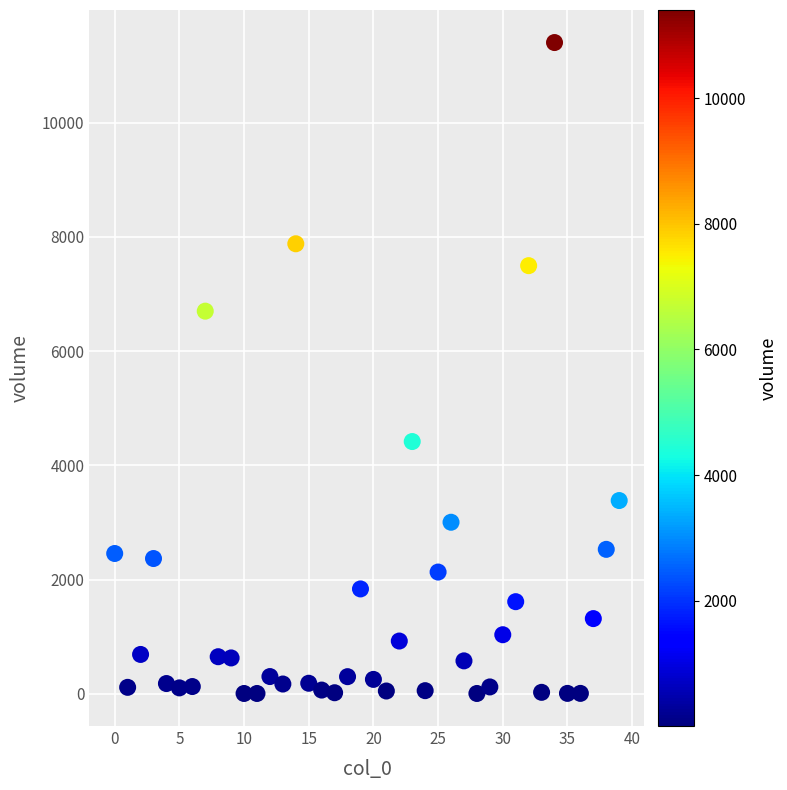

What is the range of Y values (max minus min)?

11395.3